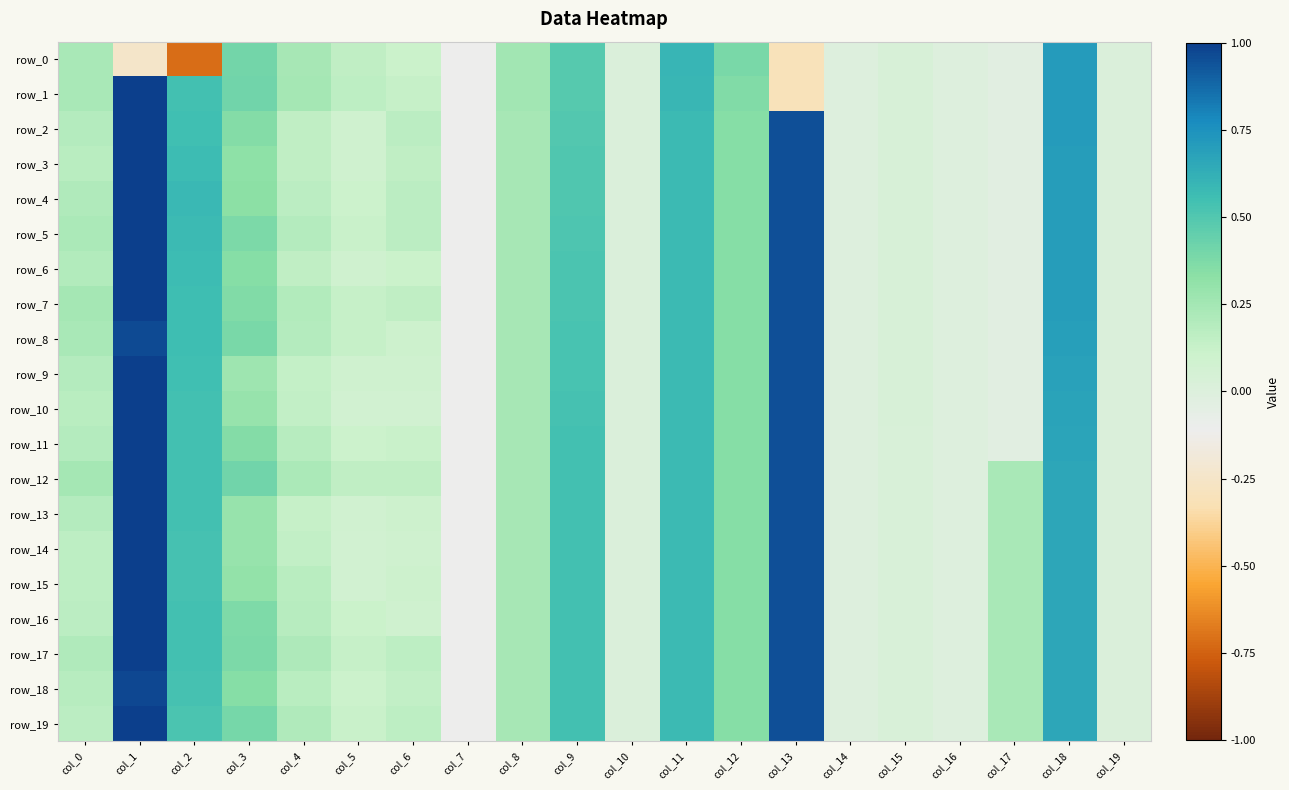

At which category is the sum across all series the highest?

col_1